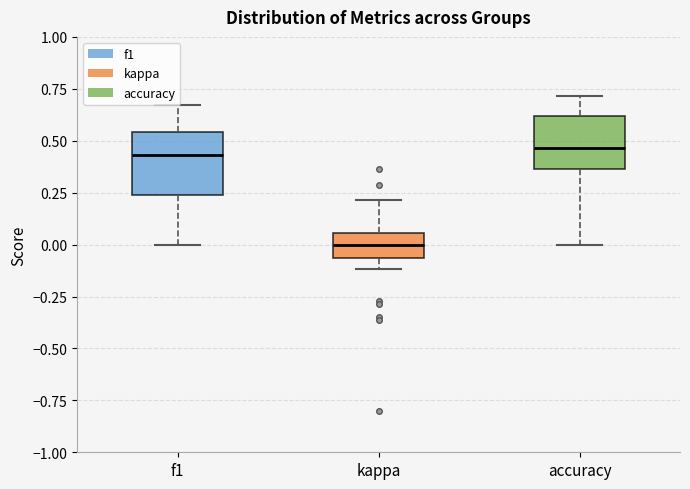

Which box has the lowest median line?

kappa